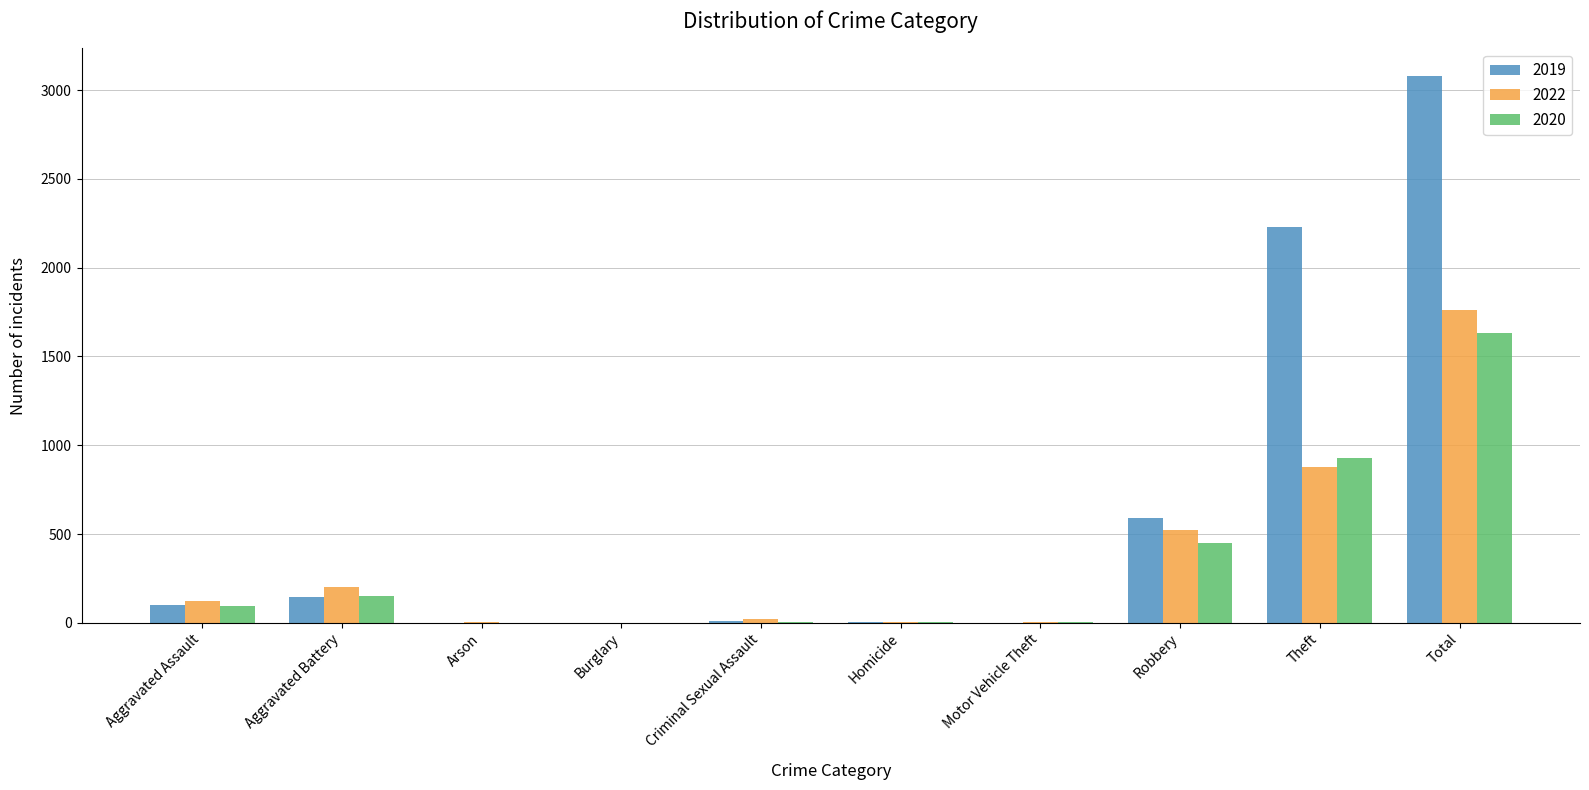

What is the greatest value displayed?

3080